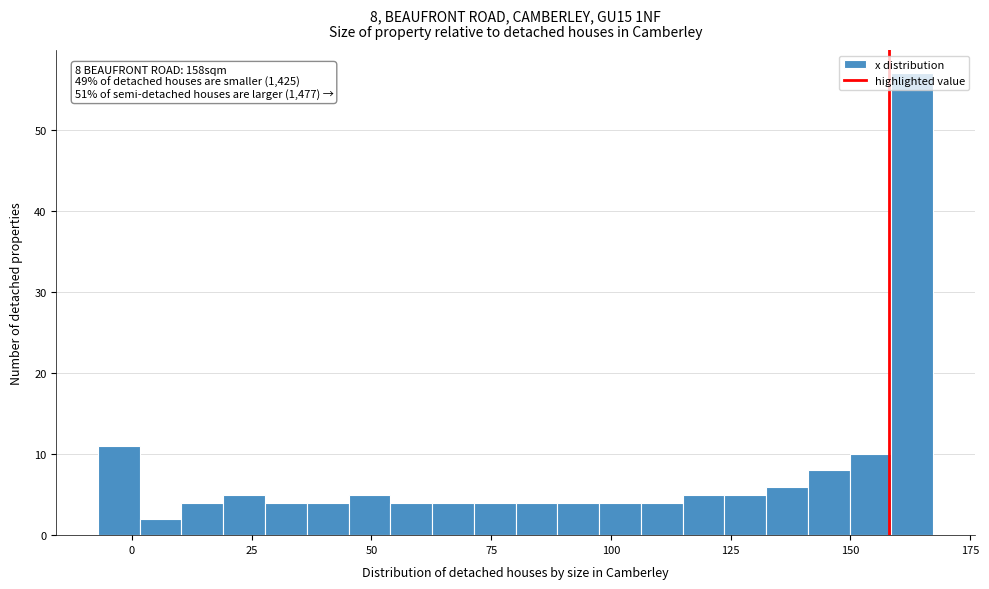

Around what value on the x-axis is the tallest bar? Give the approximate position of its centre, as read against the axis.

165